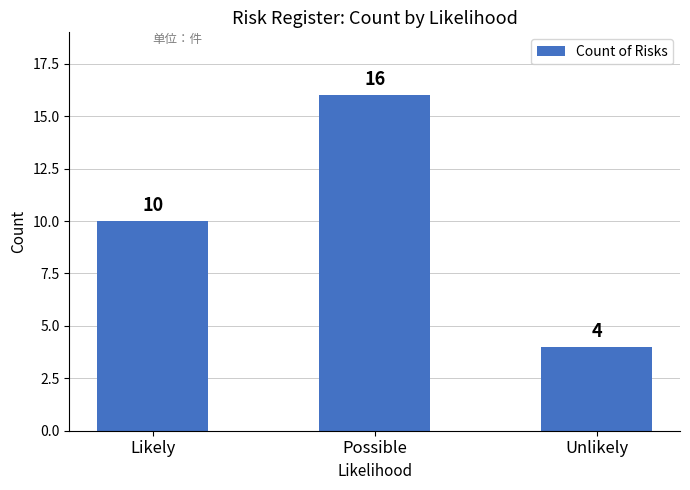

The value at Likely is 14. True or false?

False